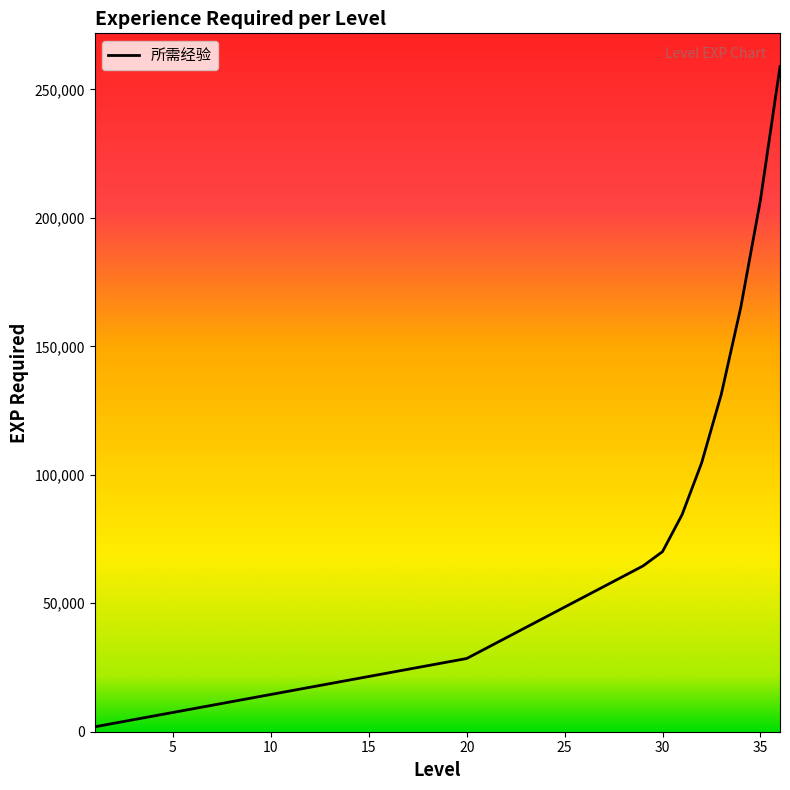

How many lines are shown in the chart?

1